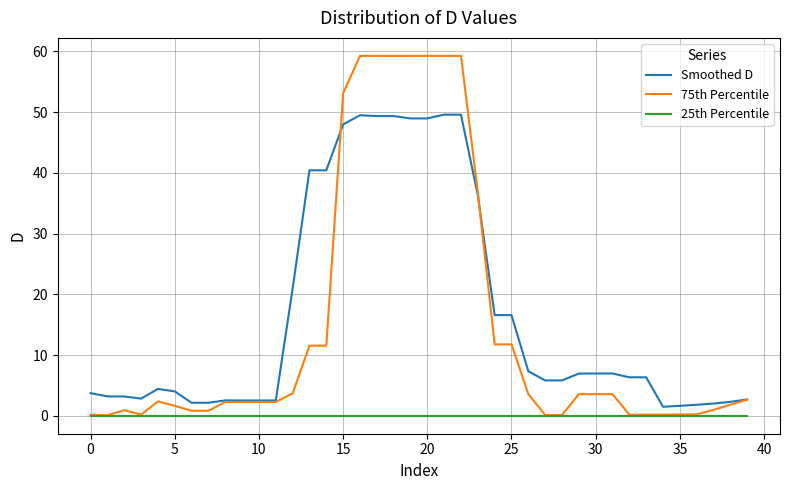

Which series has the largest range (max minus min)?

75th Percentile